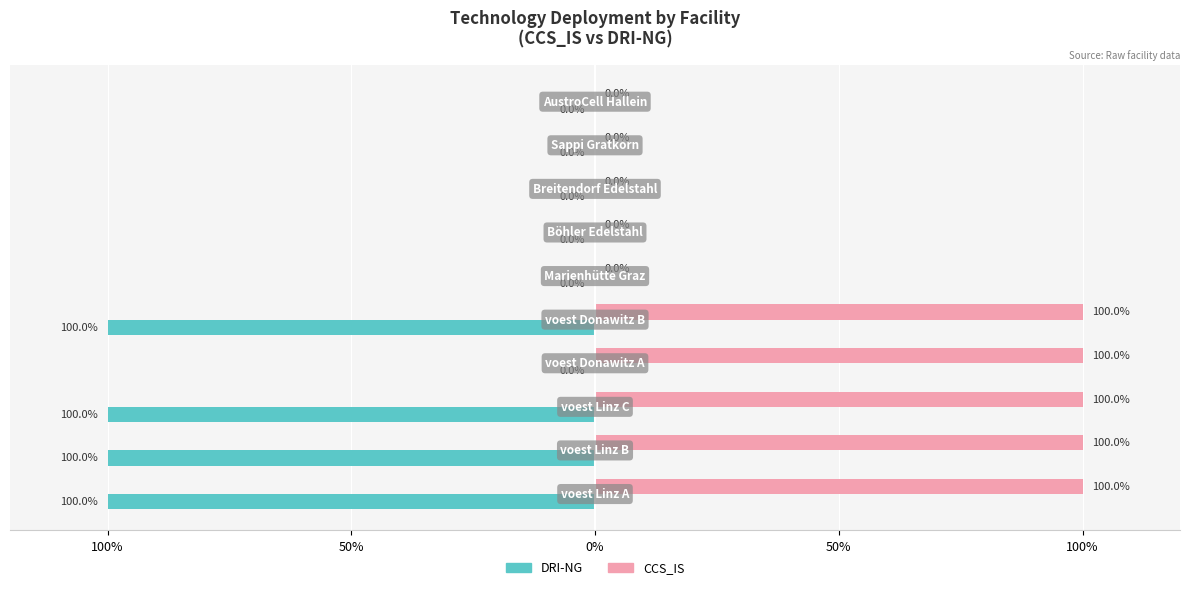

What are all the series names shown in the legend?

DRI-NG, CCS_IS